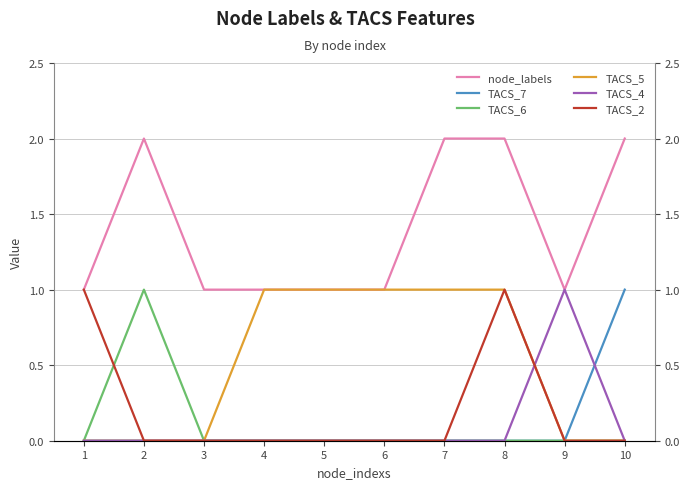

Which series changed the most between 7 and 10?

TACS_7